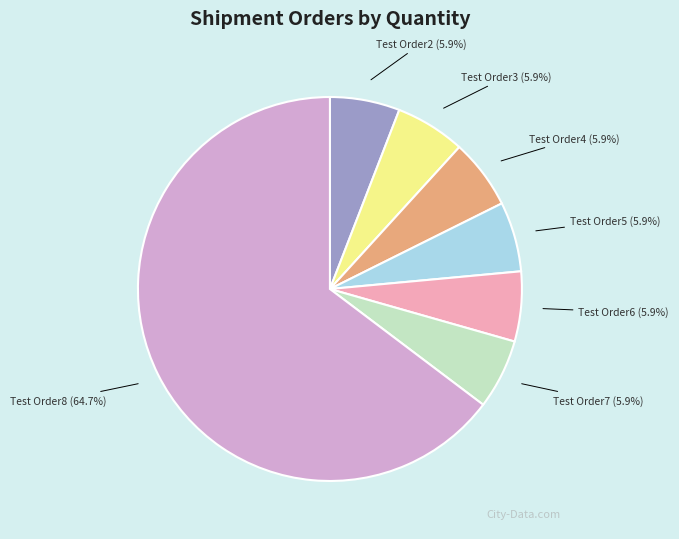

To the nearest percent, what portion does Test Order7 represent?

6%